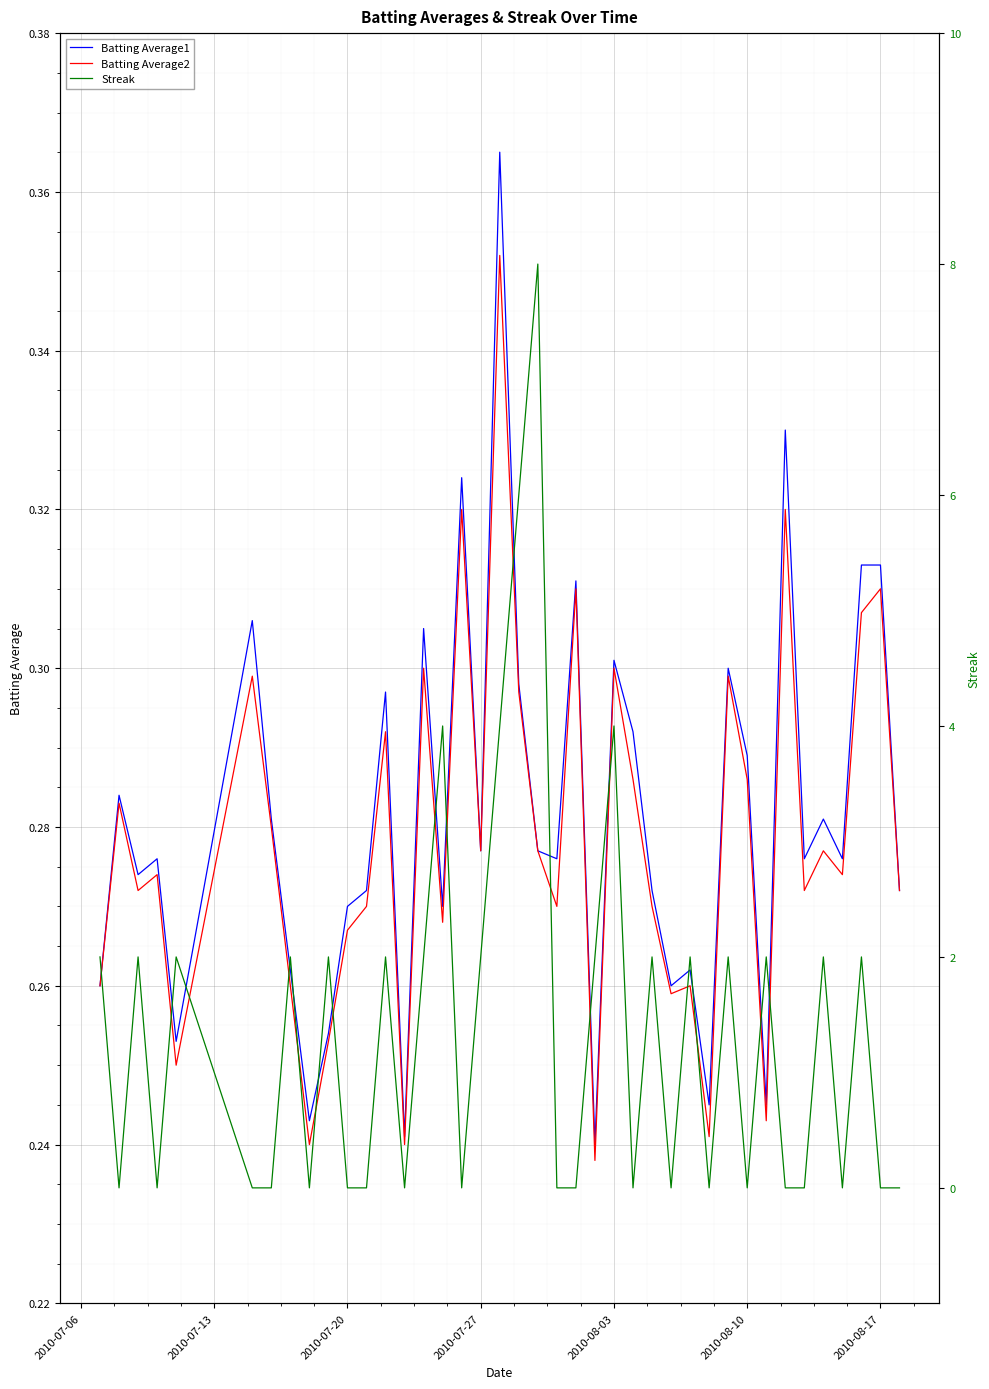

How many values in Streak are above zero?

20